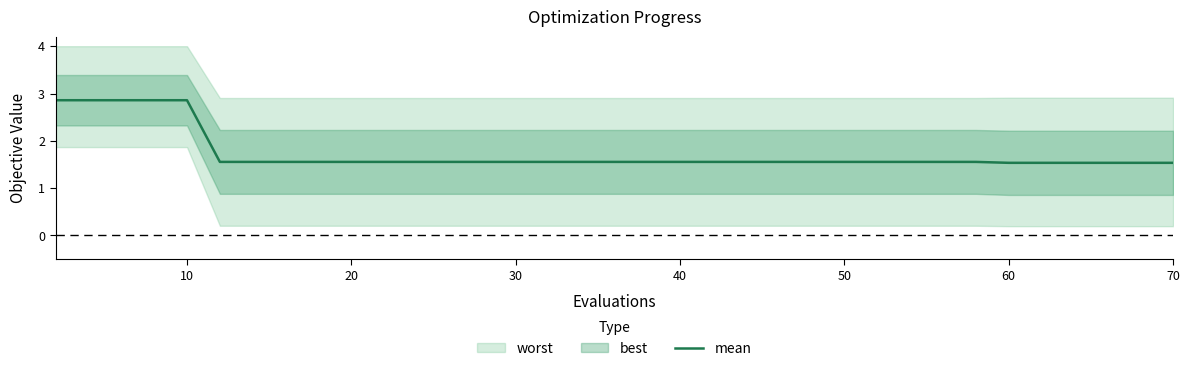

The mean series shows 1.6 at 40. True or false?

True